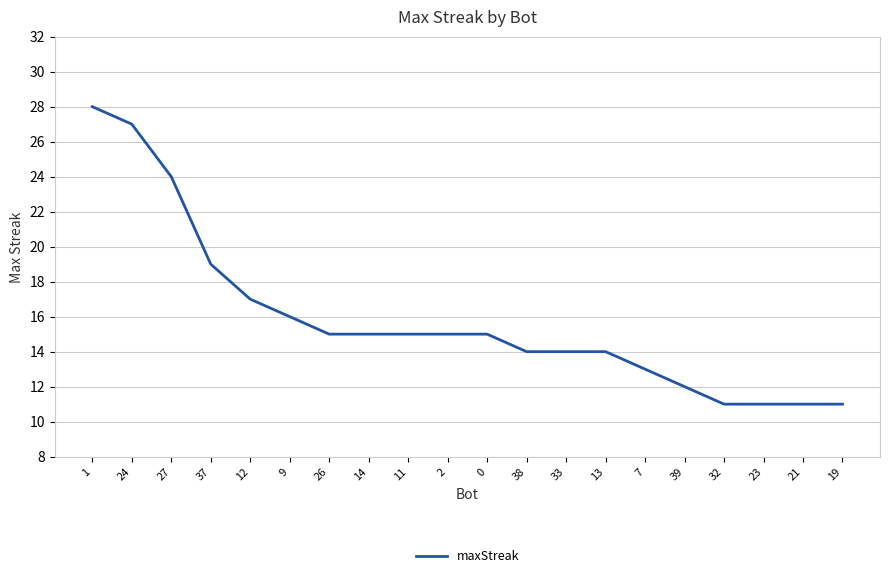

What position from the left is 33?

13